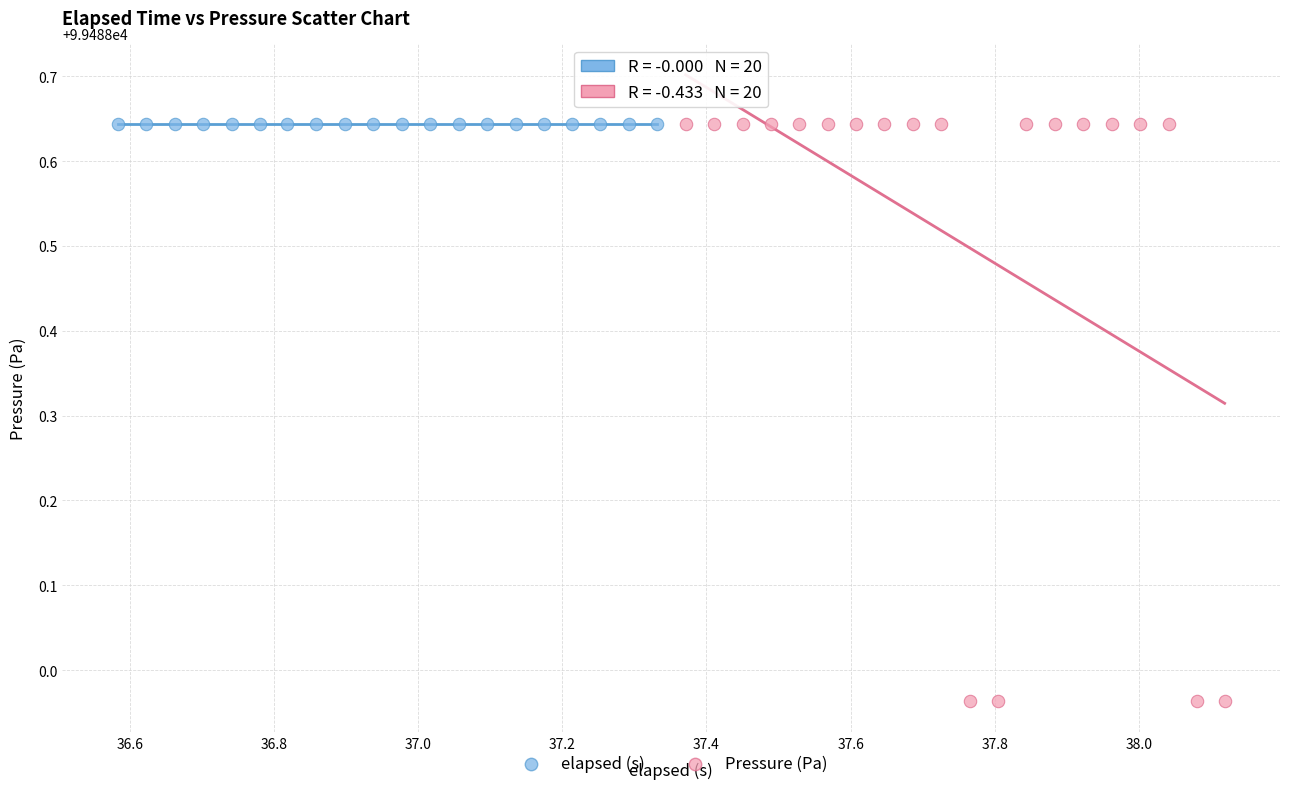

Which series reaches the minimum Y coordinate?

Pressure (Pa)